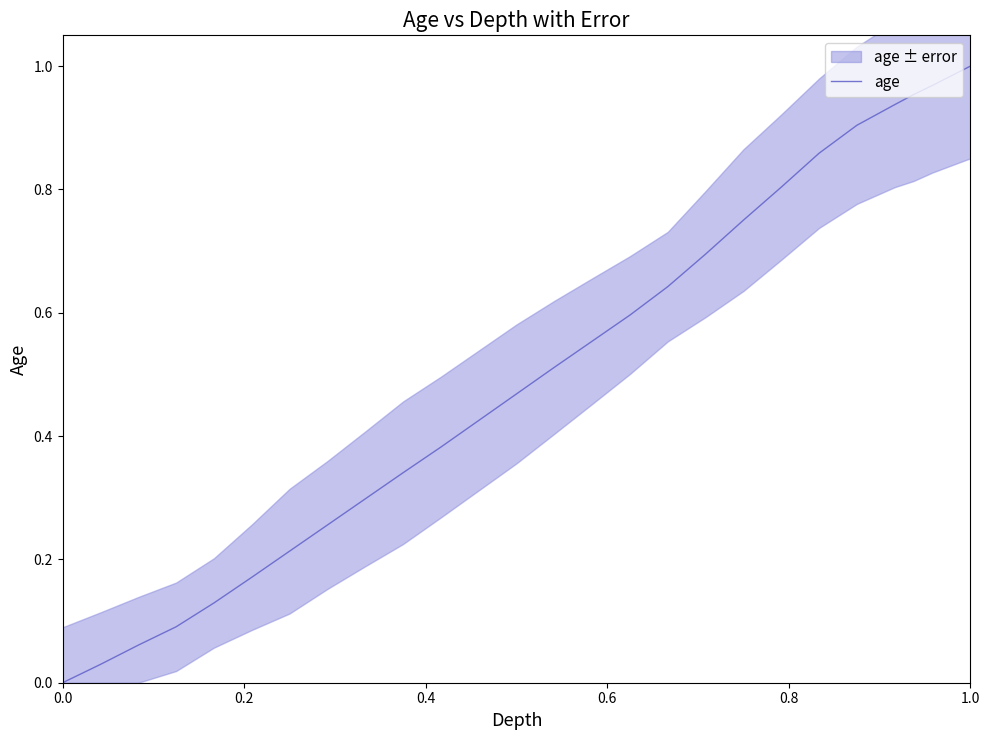

Reading right to left, extract all data points from this chart.

1.0	1.0	1.0	0.9	0.9	0.9	0.8	0.8	0.7	0.6	0.6	0.6	0.5	0.5	0.4	0.4	0.3	0.3	0.3	0.2	0.2	0.1	0.1	0.1	0.0	0.0